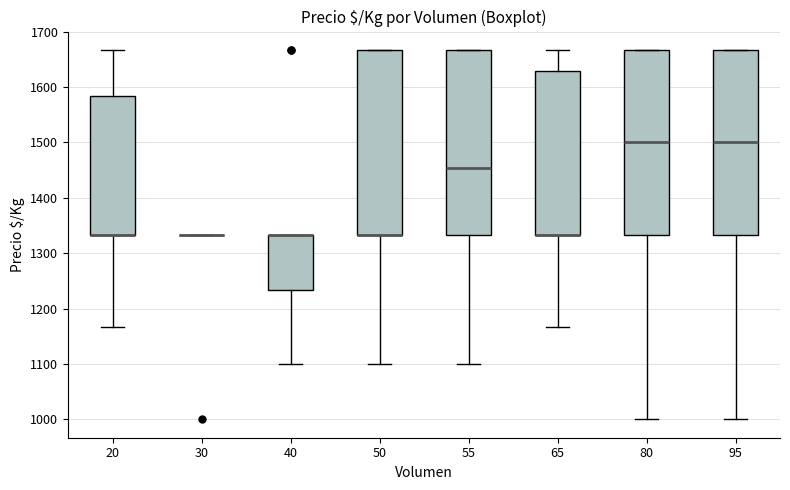

Reading left to right, read every box against the y-axis: the position of its median line, the range the box covers, and the ends of its whiskers. The values are not printed on the chart, so give them approximately, as read against the axis.

20: median 1330 (drawn on the box's lower edge), box 1330 to 1580, whiskers 1170 to 1670
30: box collapsed to a line at 1330, whiskers 1330 to 1330
40: median 1330 (drawn on the box's upper edge), box 1230 to 1330, whiskers 1100 to 1330
50: median 1330 (drawn on the box's lower edge), box 1330 to 1670, whiskers 1100 to 1670
55: median 1450, box 1330 to 1670, whiskers 1100 to 1670
65: median 1330 (drawn on the box's lower edge), box 1330 to 1630, whiskers 1170 to 1670
80: median 1500, box 1330 to 1670, whiskers 1000 to 1670
95: median 1500, box 1330 to 1670, whiskers 1000 to 1670